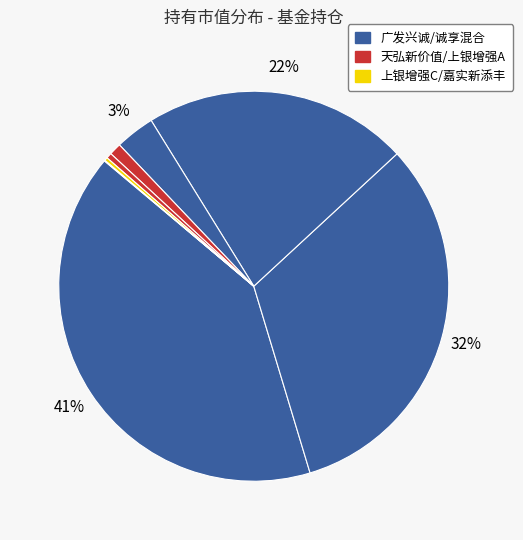

Count the number of slices in the pie.

8